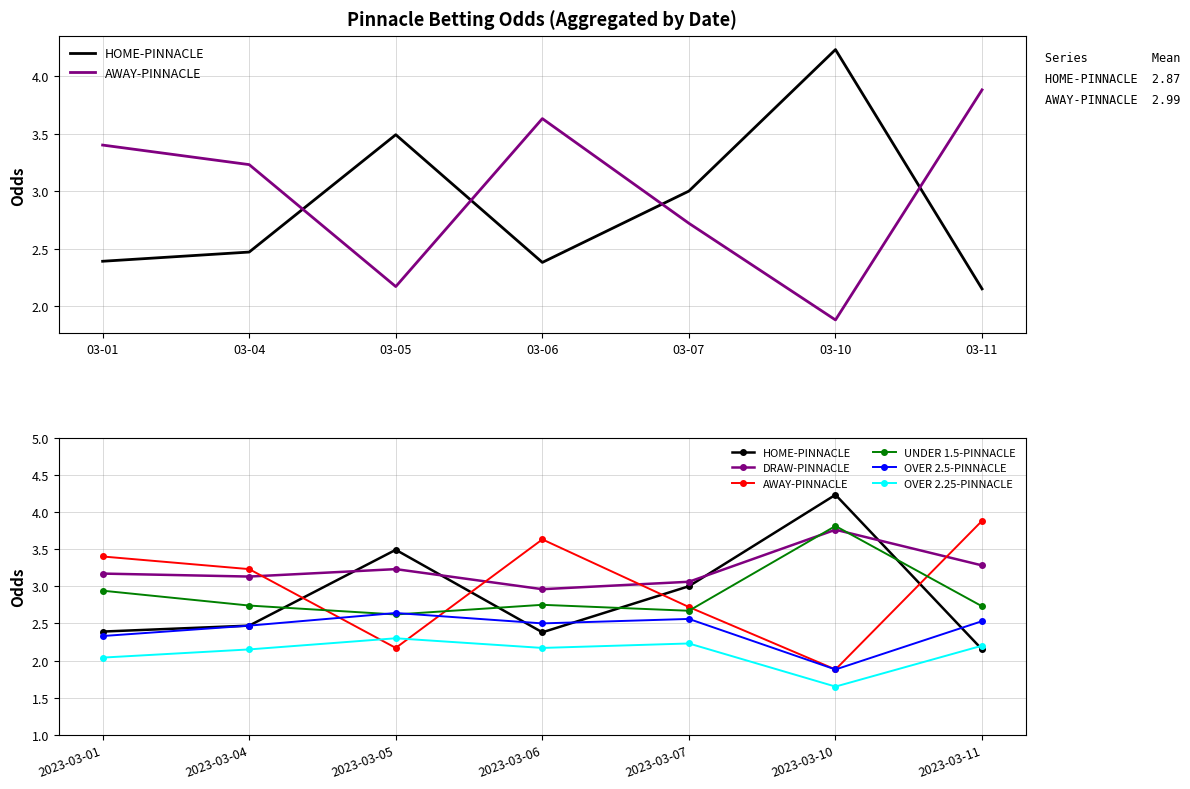

Which has a higher value, 2023-03-04 or 2023-03-07?

2023-03-07